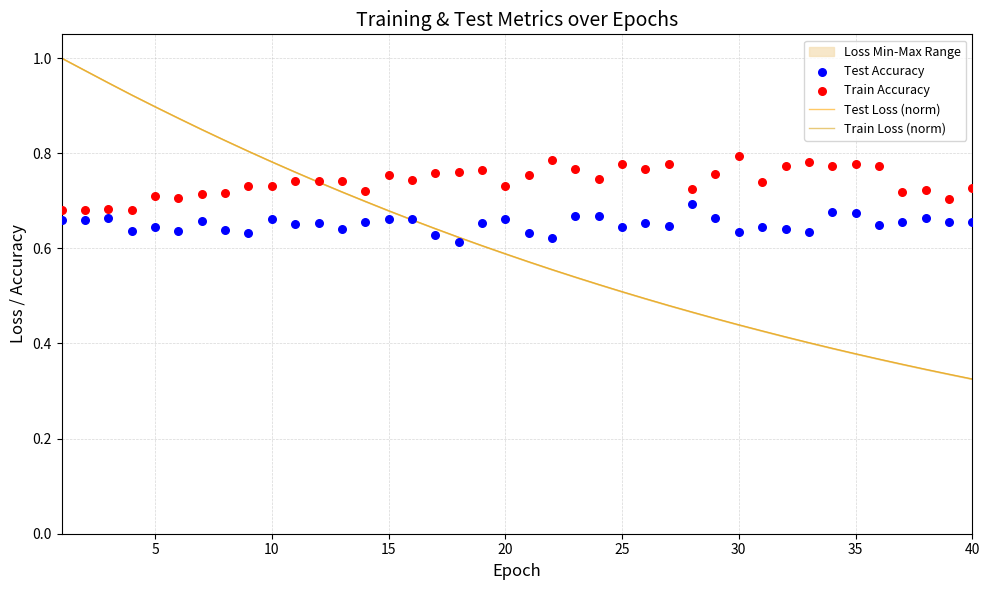

Which series has the largest total across all categories?

Train Accuracy